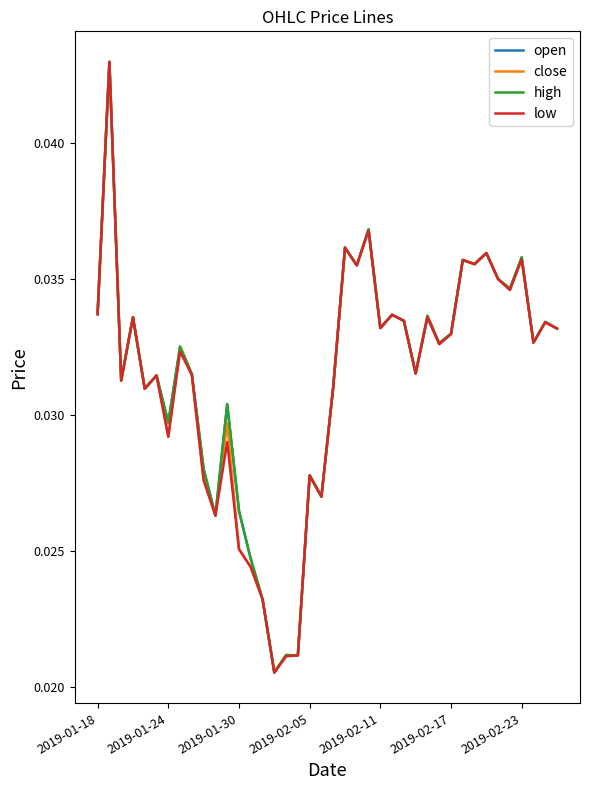

What are all the series names shown in the legend?

open, close, high, low